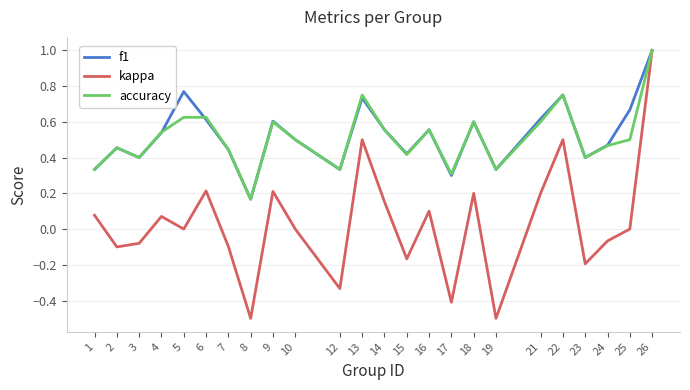

Which series has the largest range (max minus min)?

kappa